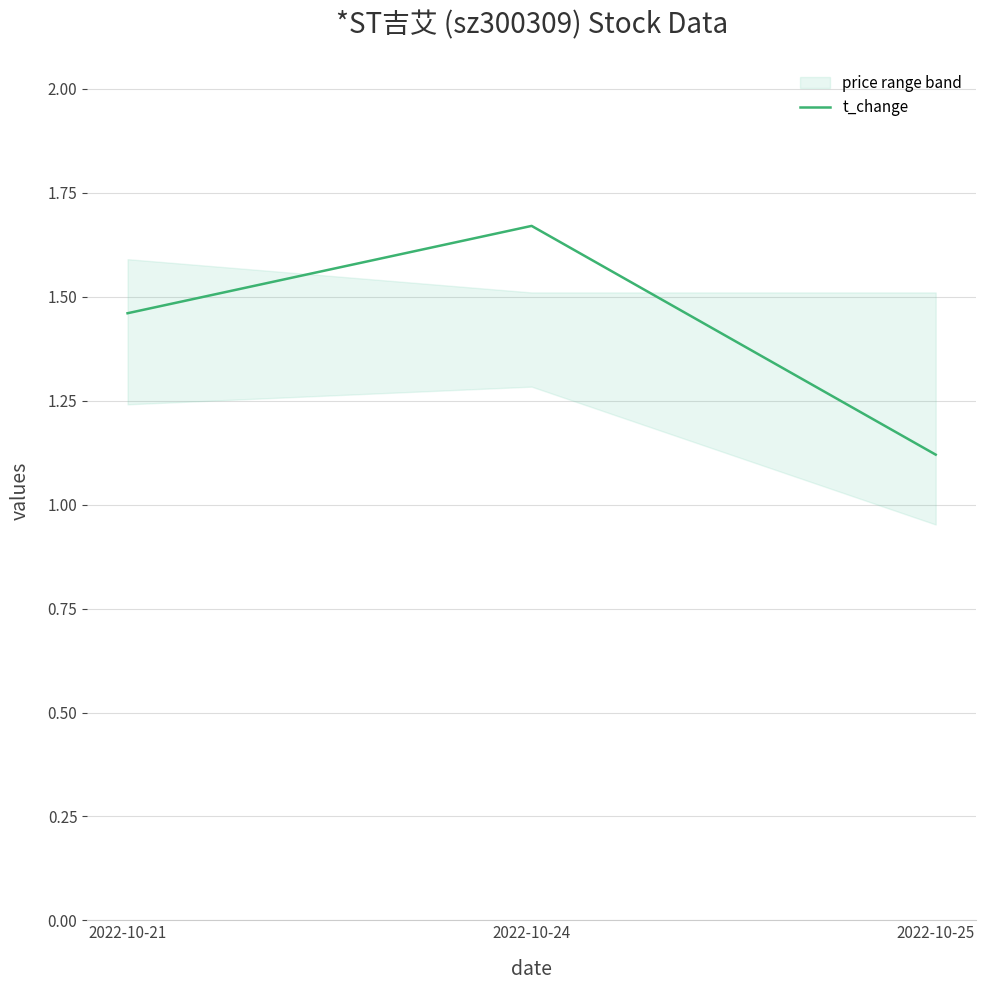

What is the ratio of the value at 2022-10-25 to the value at 2022-10-21?

0.8